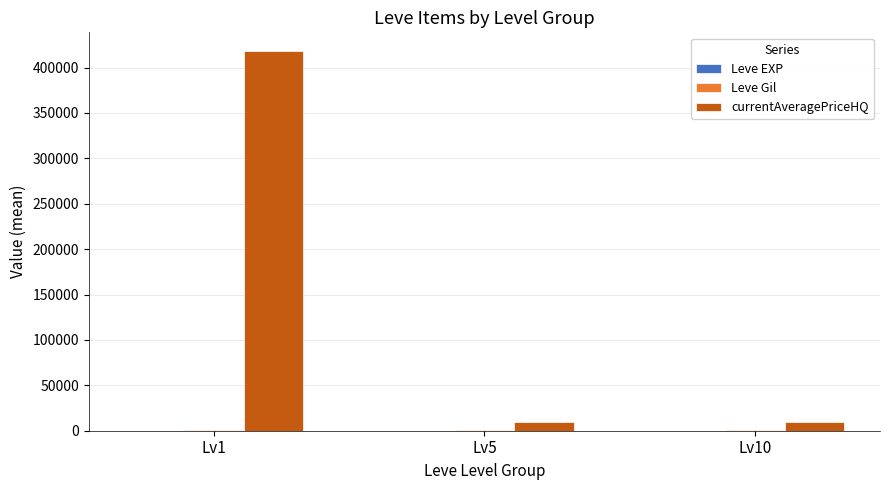

Which series has the largest total across all categories?

currentAveragePriceHQ